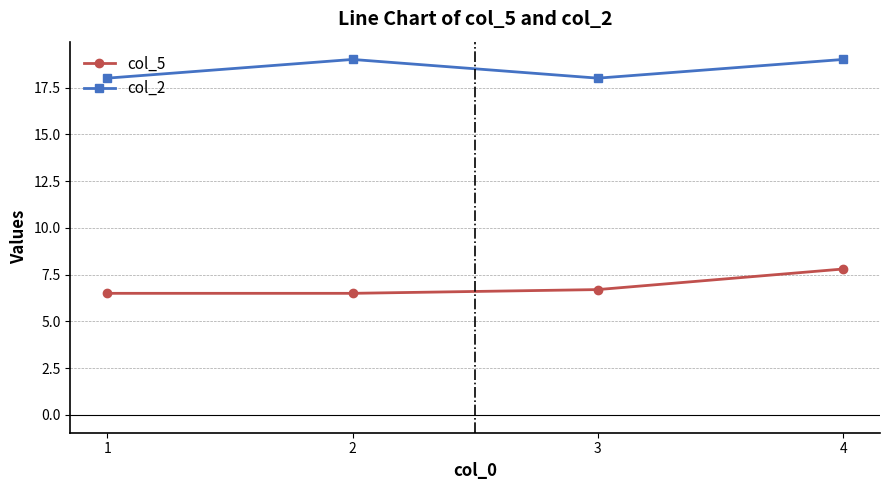

What value does the col_2 series have at 1?

18.0